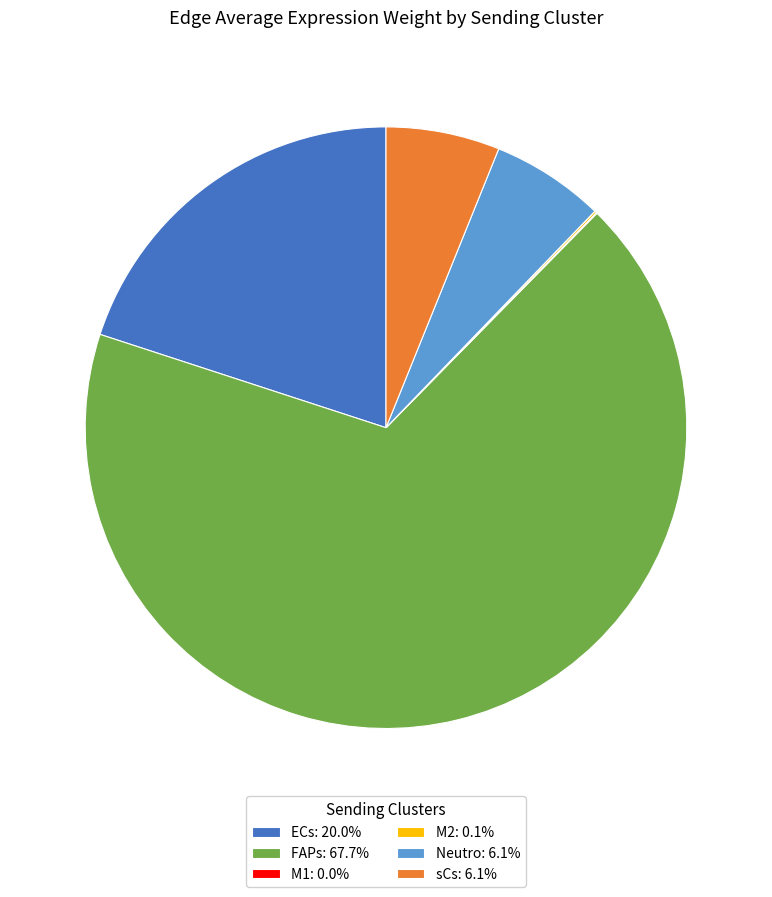

What is the ratio of the value at FAPs: 67.7% to the value at sCs: 6.1%?

11.1